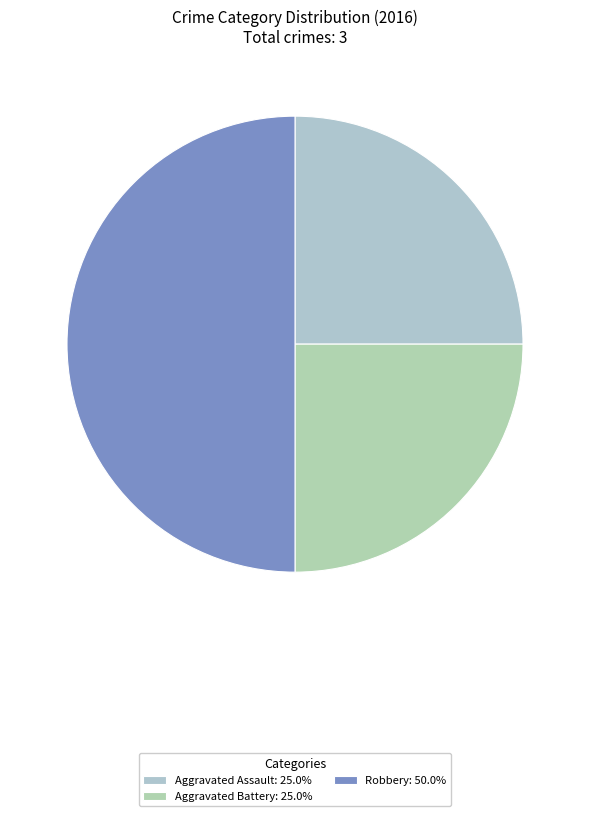

To the nearest percent, what is the difference between the Robbery and Aggravated Assault slice percentages?

25%